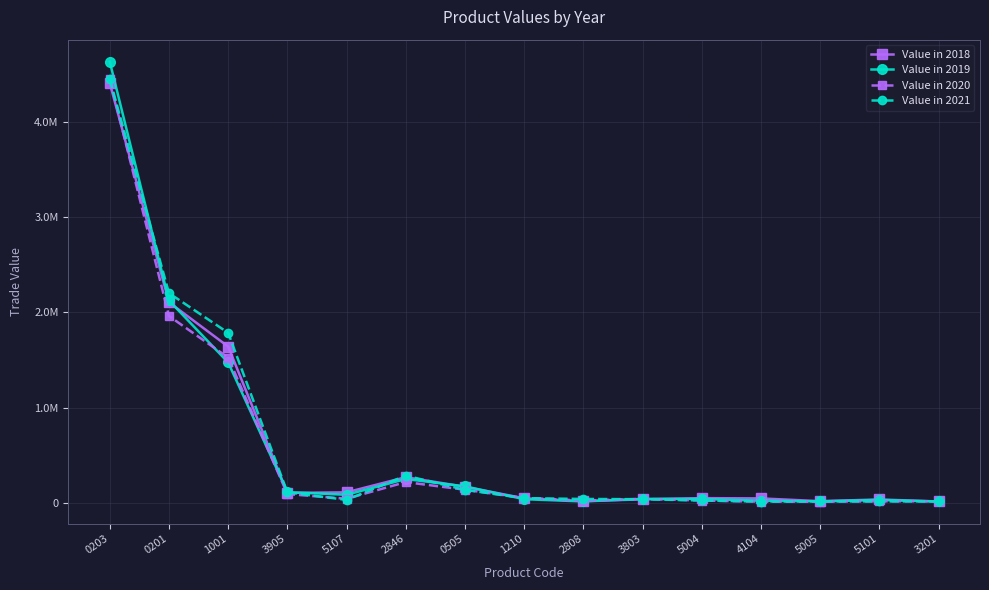

What is the lowest value of the Value in 2019 series?

12988